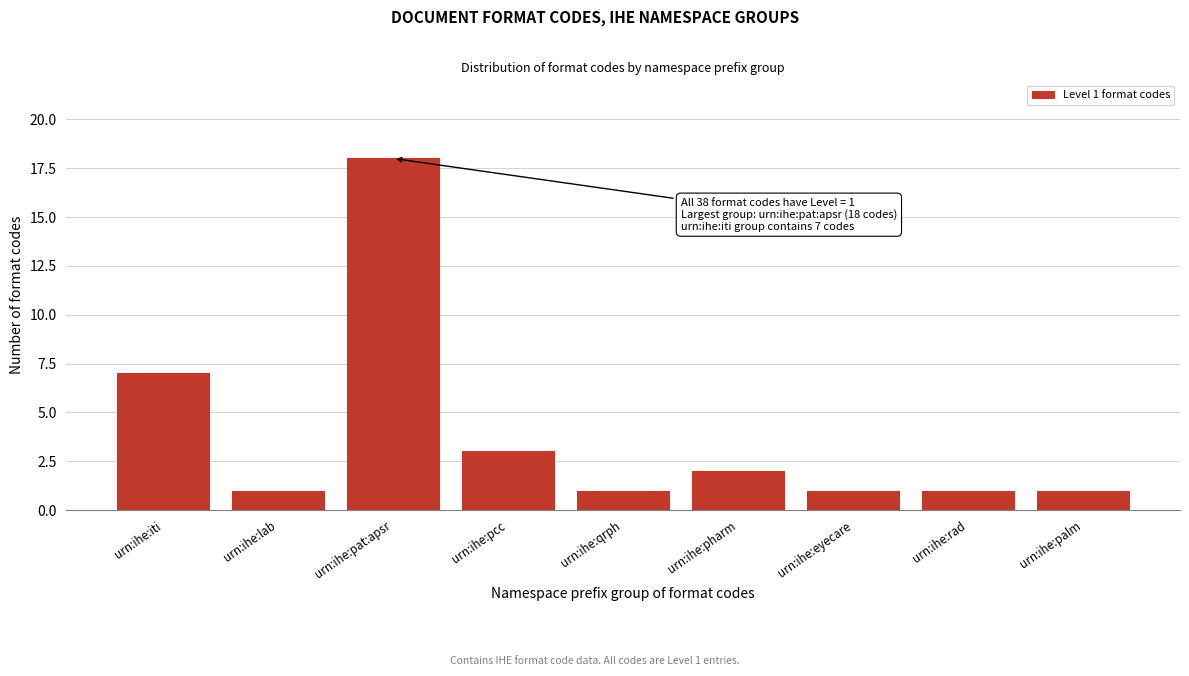

Reading left to right, what are all the values shown in this chart?

7	1	18	3	1	2	1	1	1